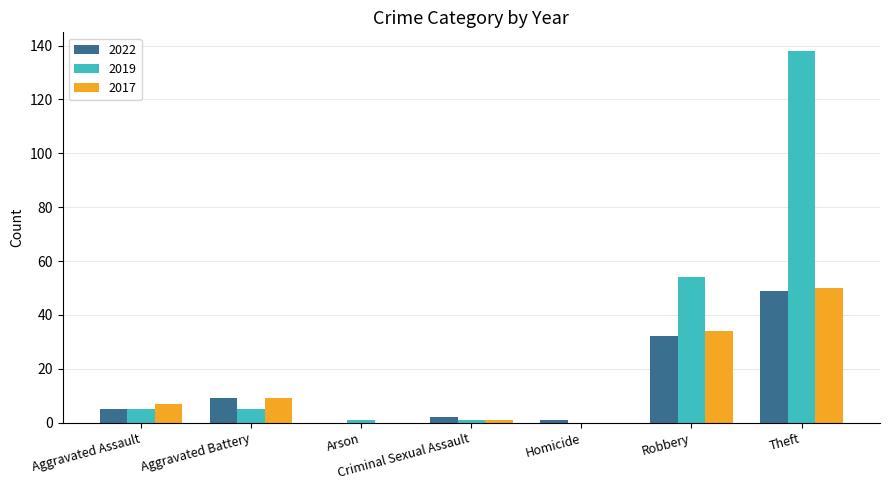

Is it true that 2017 equals 7 at Aggravated Assault?

True